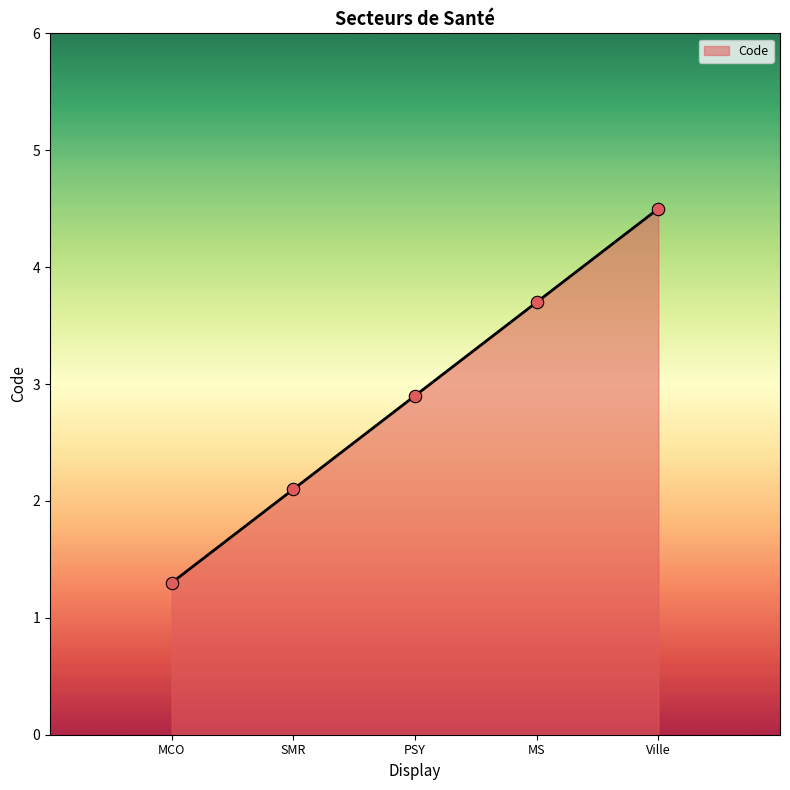

What is the ratio of the value at PSY to the value at SMR?

1.4